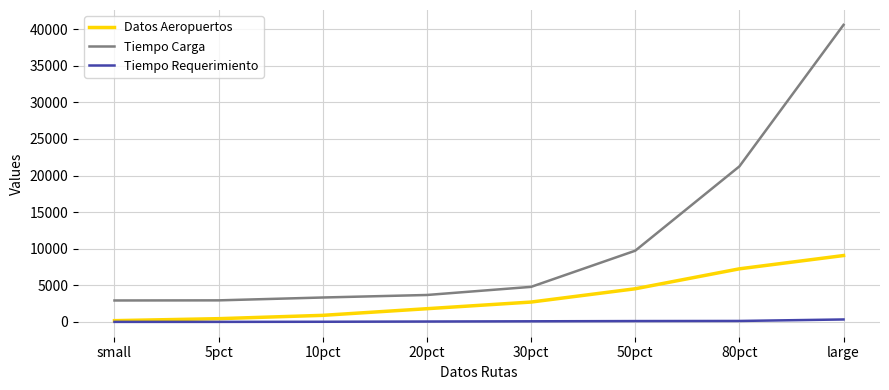

What are all the series names shown in the legend?

Datos Aeropuertos, Tiempo Carga, Tiempo Requerimiento